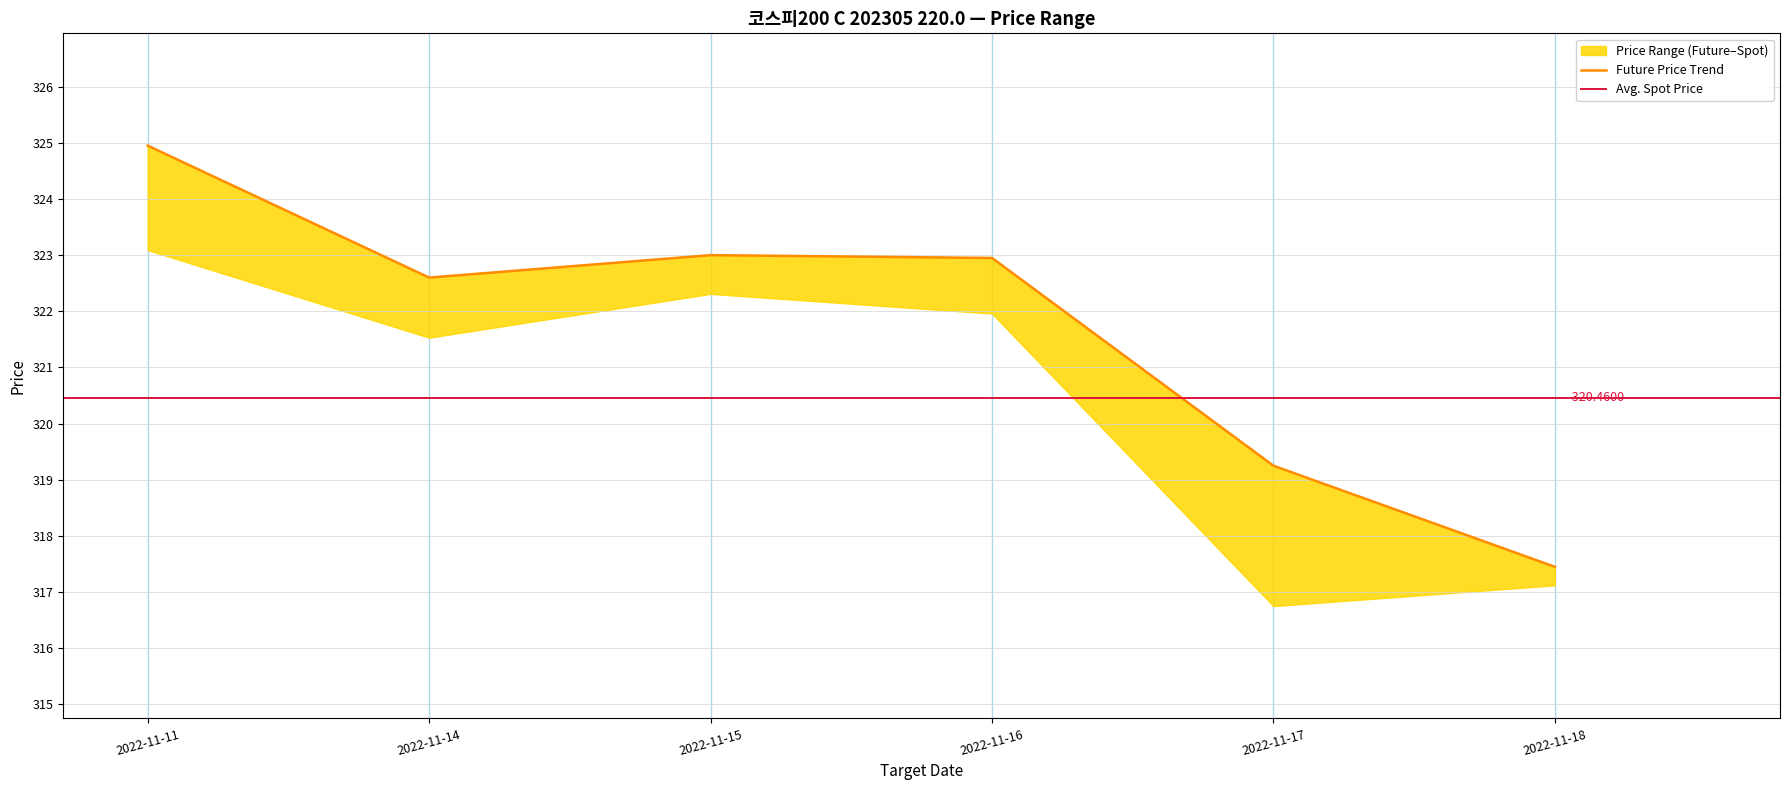

What is the difference between the second highest and minimum values?

5.6